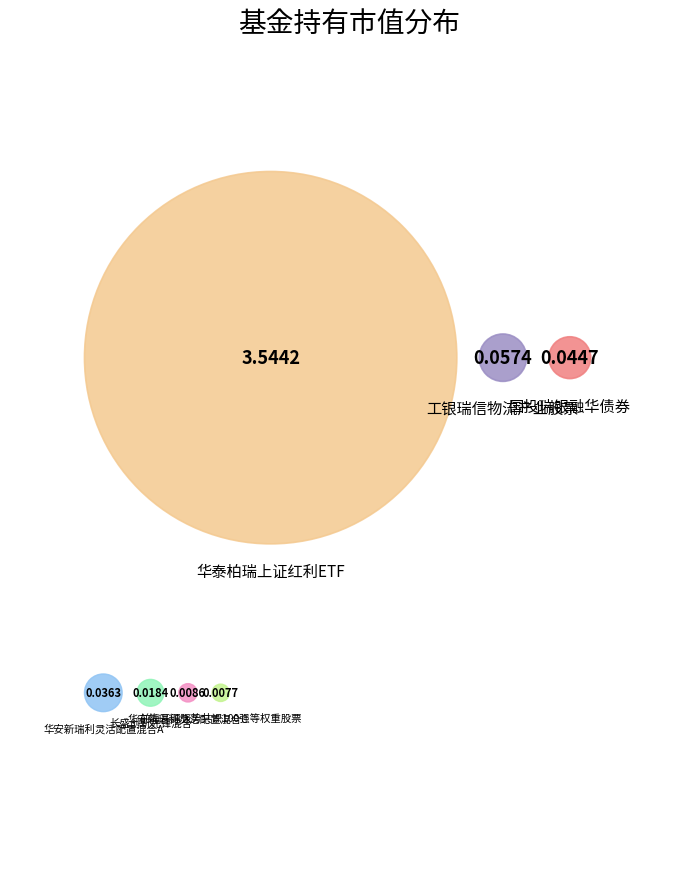

True or false: 华安新瑞利灵活配置混合C accounts for 13% of the total.

False